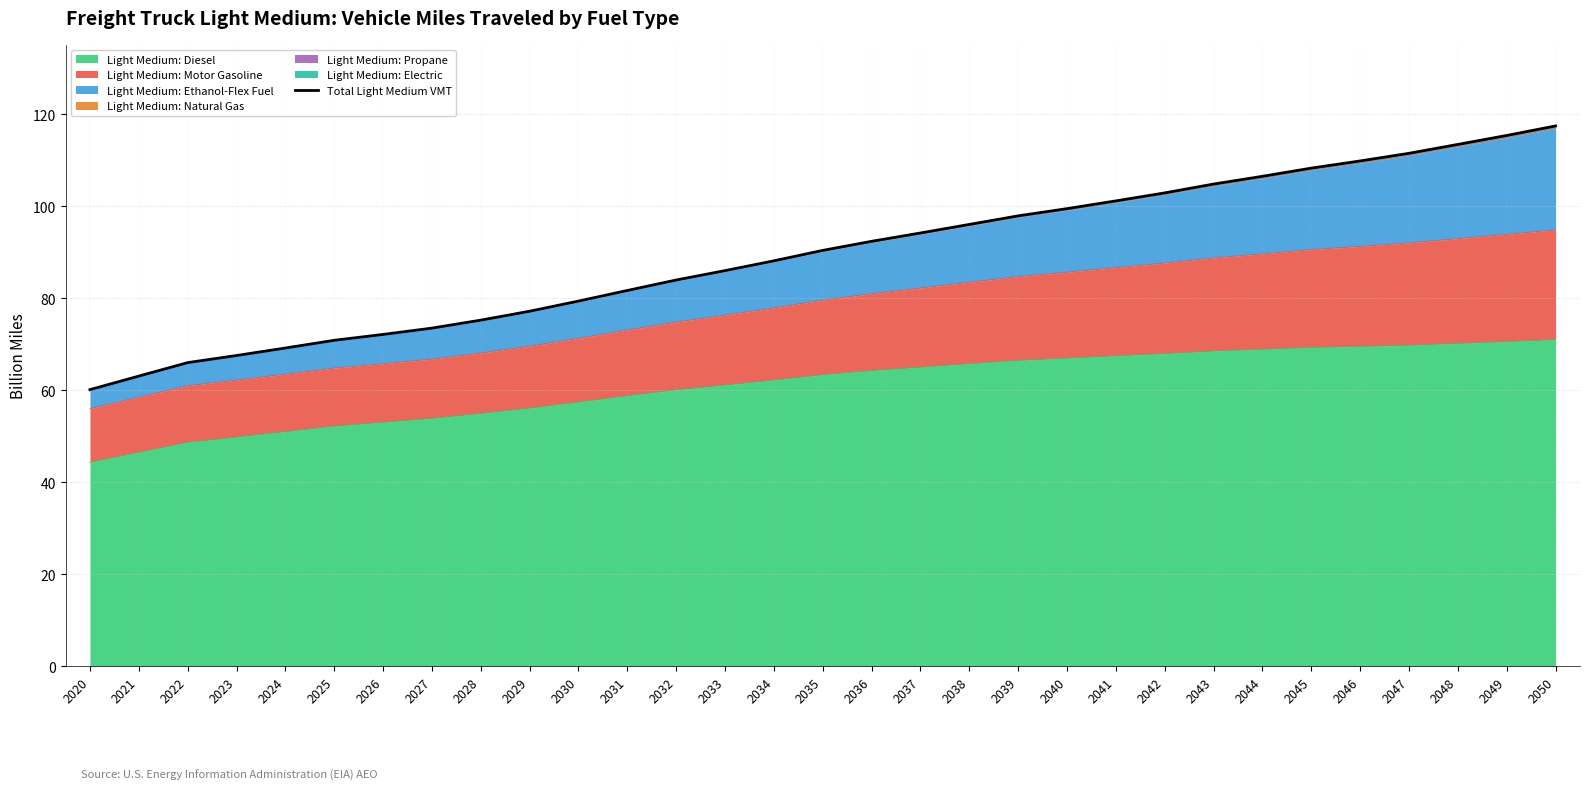

How many data points does each series have?

31